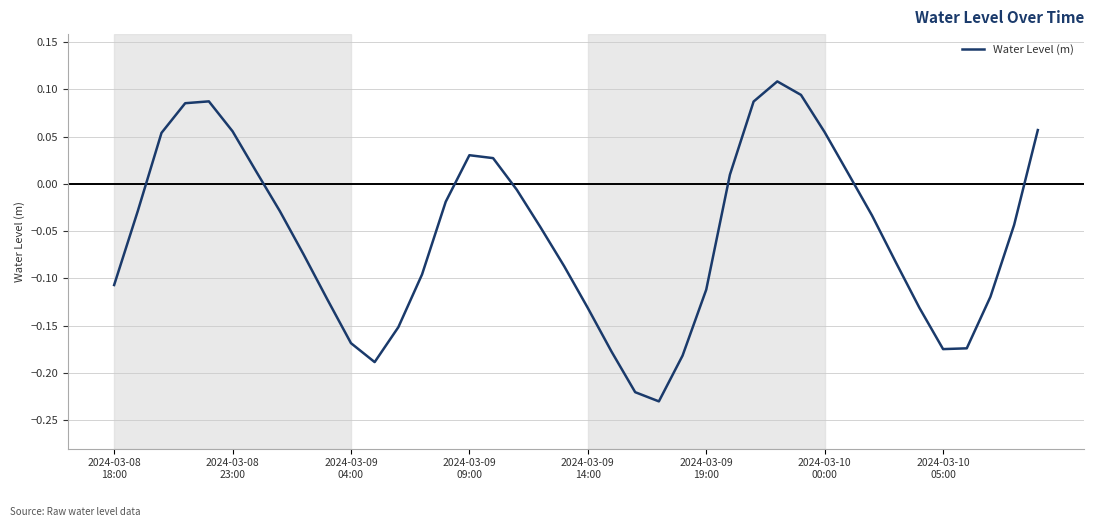

What is the difference between the maximum and minimum values?

0.3